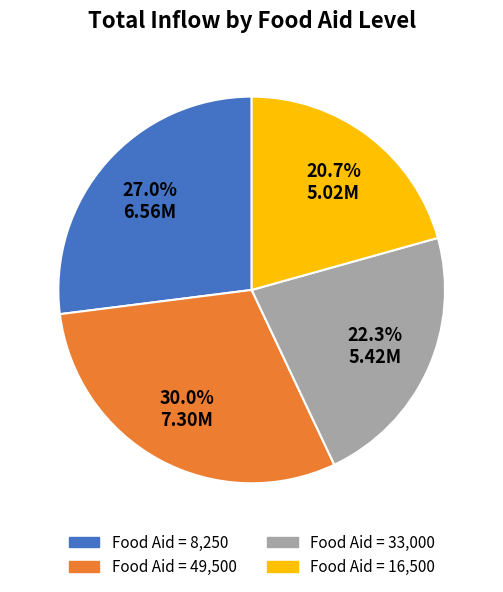

Is there a majority slice in this chart?

No